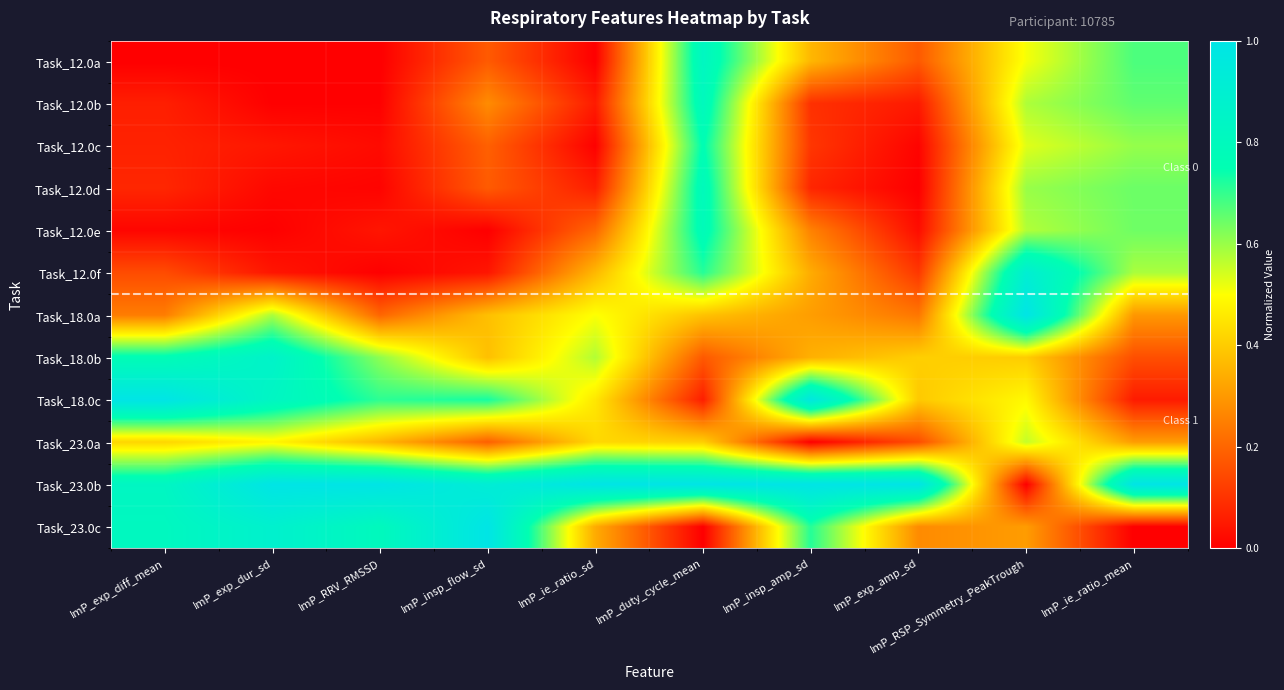

What is the total value across all series at ImP_insp_flow_sd?

4.5